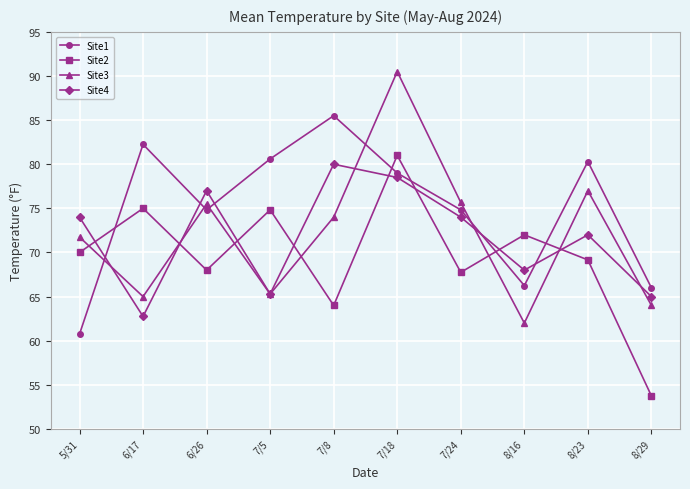

Between 7/8 and 7/18, which series saw the biggest shift?

Site2